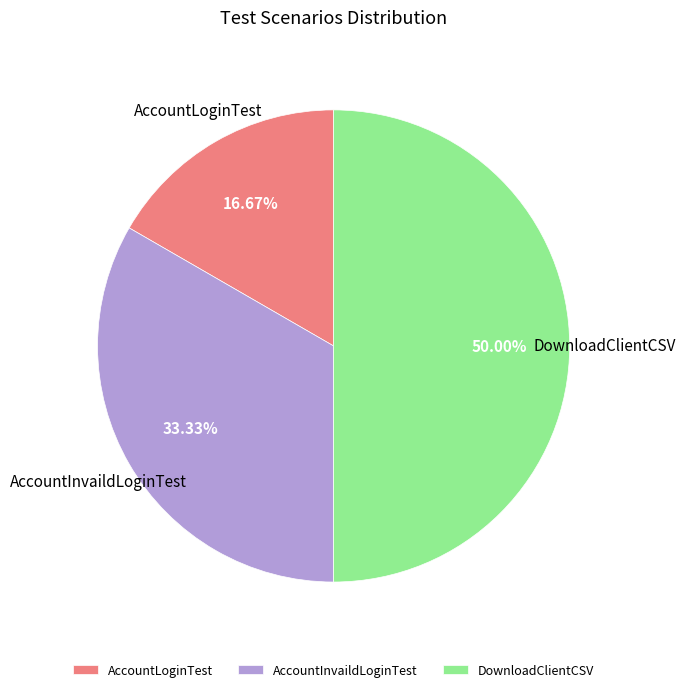

What is the largest slice in the pie chart?

DownloadClientCSV